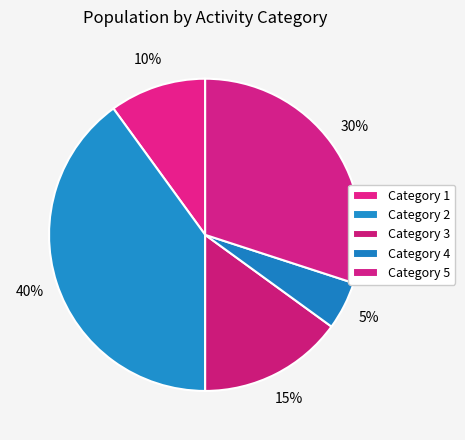

How many segments does this pie chart have?

5